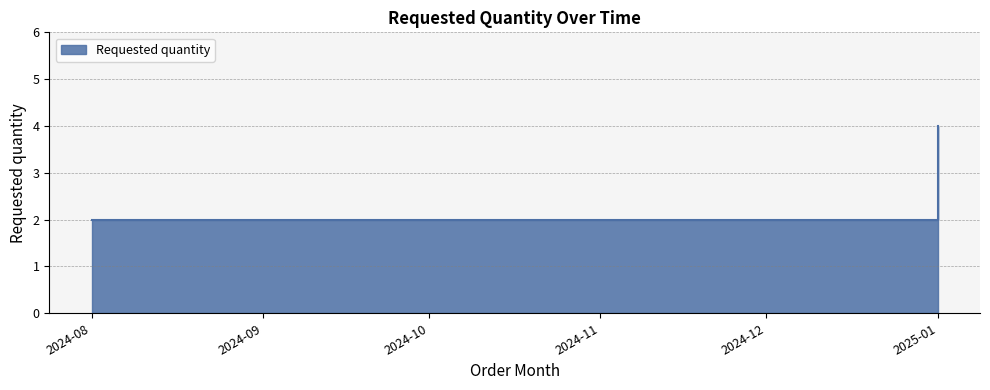

Rank the categories by value from highest to lowest.

2025-01, 2024-08, 2024-09, 2024-12